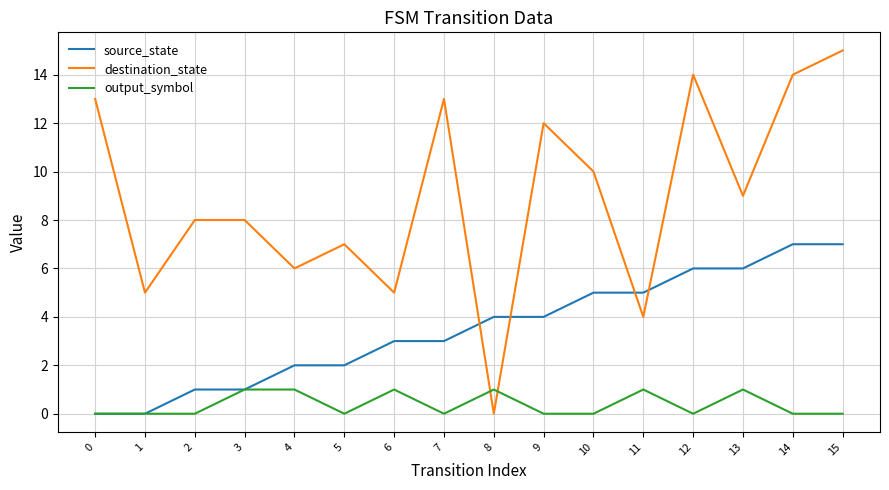

The output_symbol series shows 1 at 8. True or false?

True